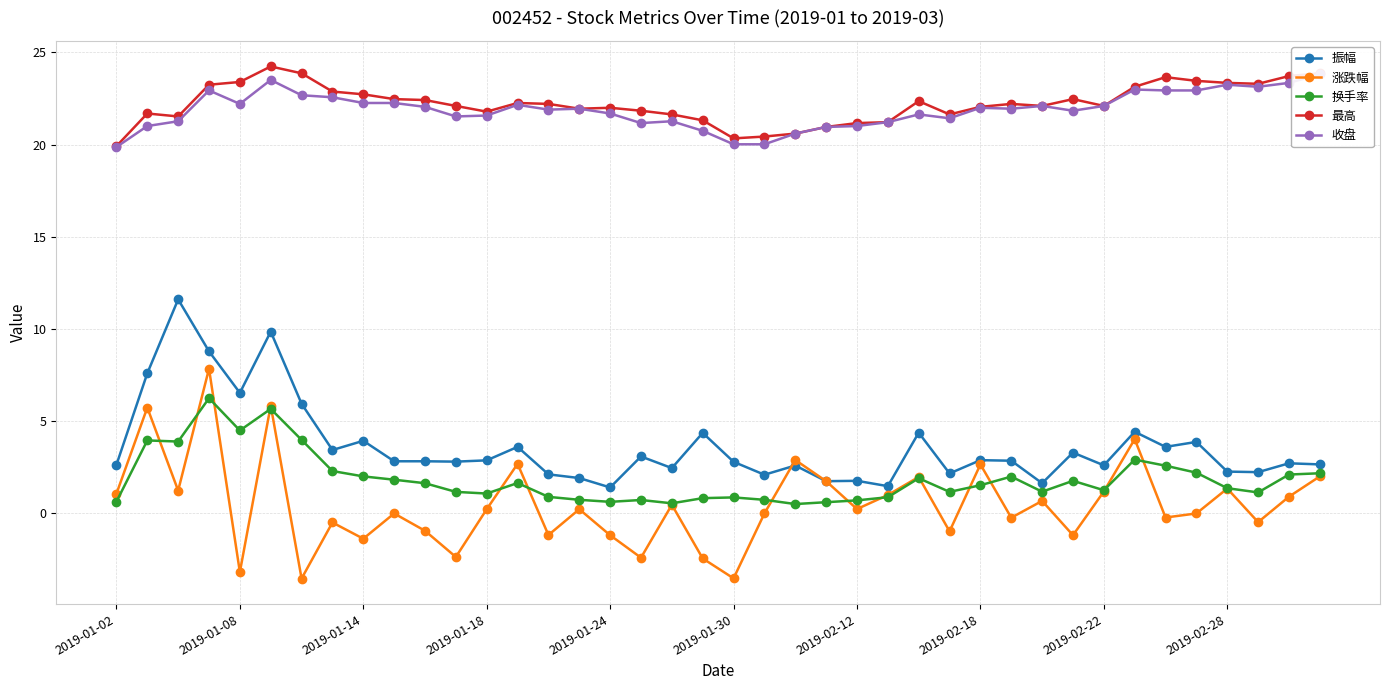

Which series has the largest range (max minus min)?

涨跌幅